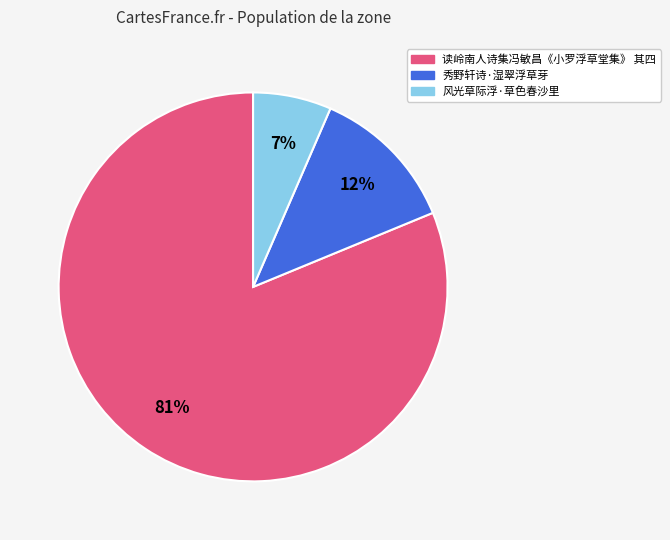

What percentage is the 风光草际浮·草色春沙里 slice, to the nearest percent?

7%